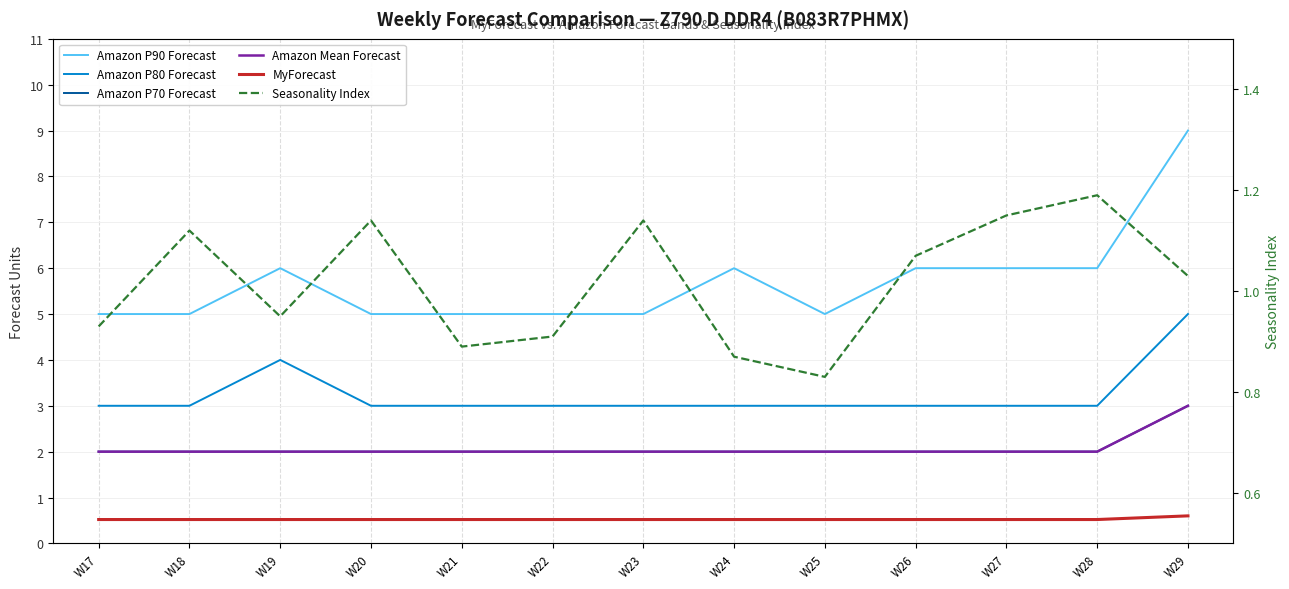

What is the difference between the highest and lowest values at W17?

4.5